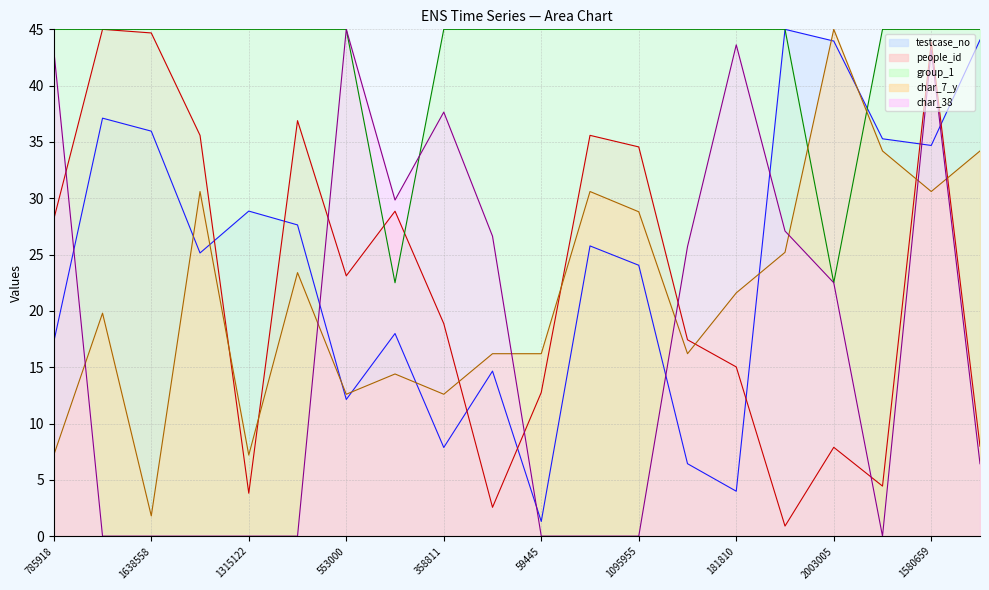

Reading right to left, list all the values displayed in this chart.

testcase_no: 44.1	34.7	35.3	44.0	45.0	4.0	6.4	24.1	25.8	1.3	14.7	7.9	18.0	12.1	27.6	28.9	25.1	36.0	37.1	17.2
people_id: 8.0	43.9	4.4	7.9	0.9	15.0	17.4	34.6	35.6	12.8	2.6	18.9	28.9	23.1	36.9	3.8	35.6	44.7	45.0	28.1
group_1: 45.0	45.0	45.0	22.5	45.0	45.0	45.0	45.0	45.0	45.0	45.0	45.0	22.5	45.0	45.0	45.0	45.0	45.0	45.0	45.0
char_7_y: 34.2	30.6	34.2	45.0	25.2	21.6	16.2	28.8	30.6	16.2	16.2	12.6	14.4	12.6	23.4	7.2	30.6	1.8	19.8	7.2
char_38: 6.4	43.2	0.0	22.5	27.1	43.6	25.7	0.0	0.0	0.0	26.6	37.7	29.8	45.0	0.0	0.0	0.0	0.0	0.0	43.2